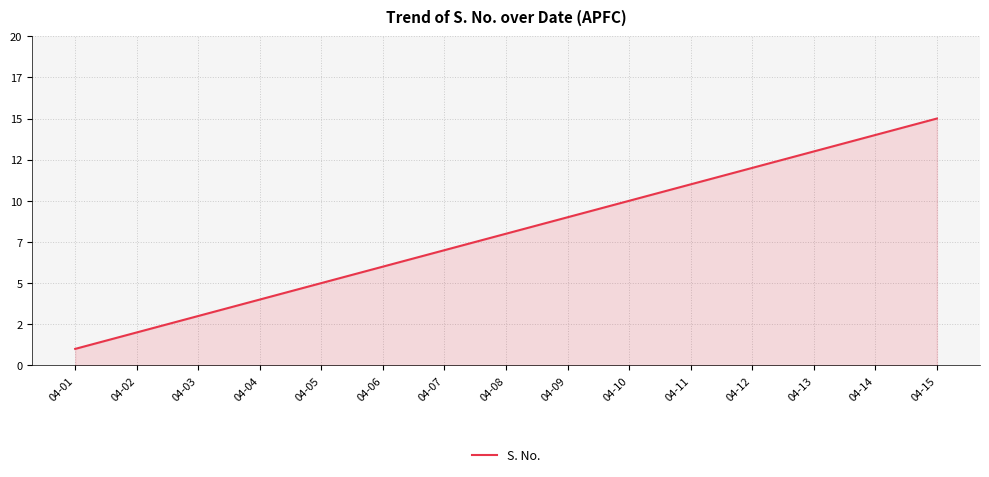

Does the chart display data point markers on the line(s)?

No